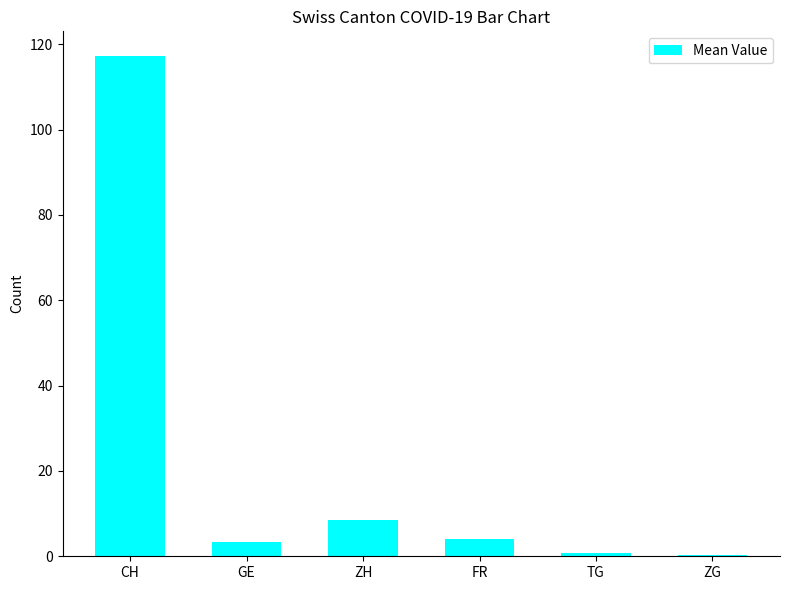

What is the greatest value displayed?

117.2